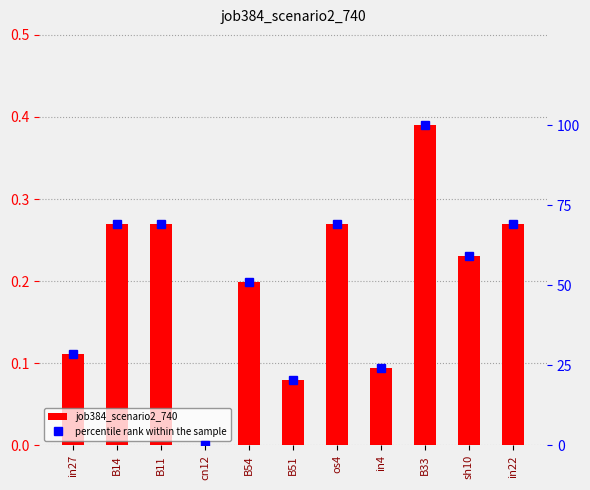

Reading left to right, list all the values displayed in this chart.

job384_scenario2_740: in27=0.1	B14=0.3	B11=0.3	cn12=0.0	B54=0.2	B51=0.1	os4=0.3	in4=0.1	B33=0.4	sh10=0.2	in22=0.3
percentile rank within the sample: in27=28.5	B14=69.2	B11=69.2	cn12=0.0	B54=51.2	B51=20.4	os4=69.2	in4=24.3	B33=100.0	sh10=59.3	in22=69.2